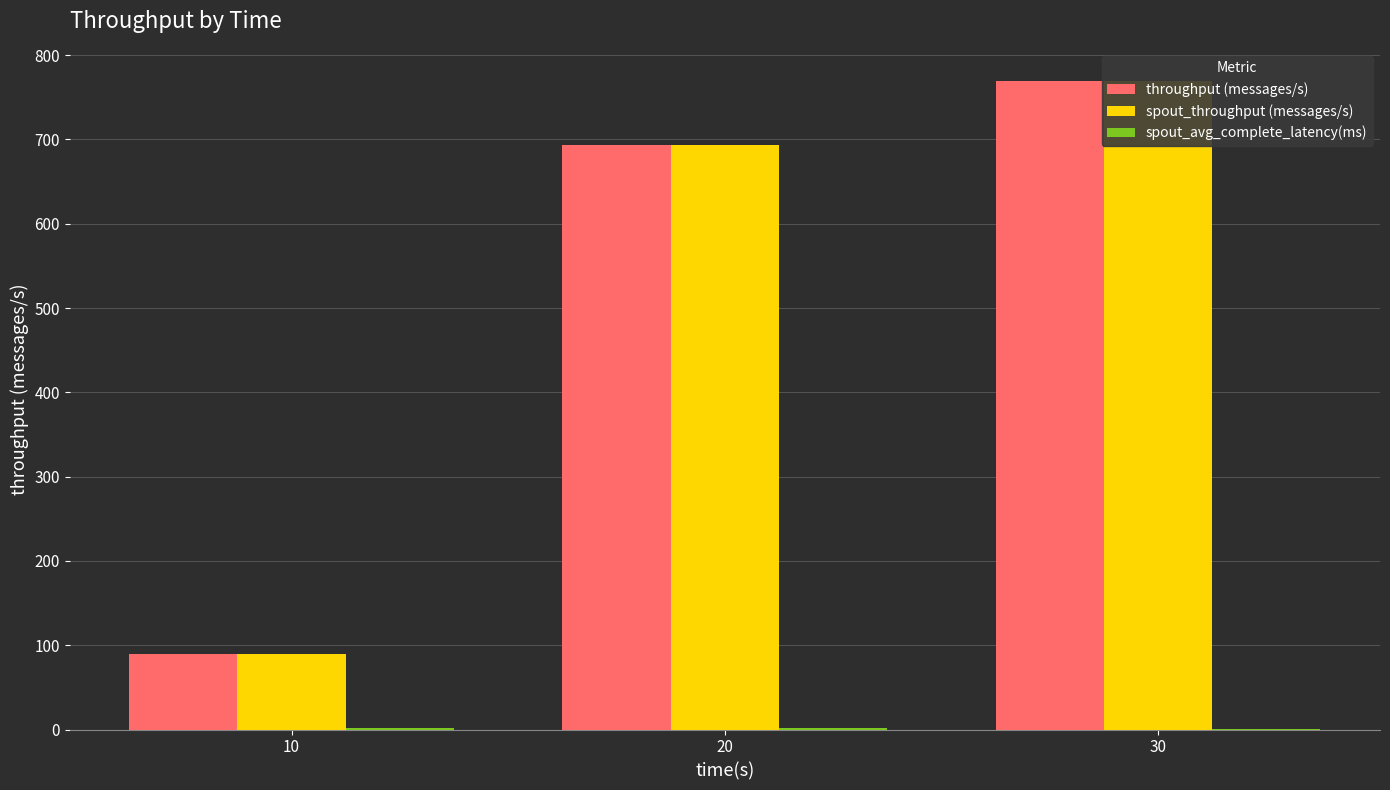

Rank the series at 30 from highest to lowest value.

throughput (messages/s), spout_throughput (messages/s), spout_avg_complete_latency(ms)